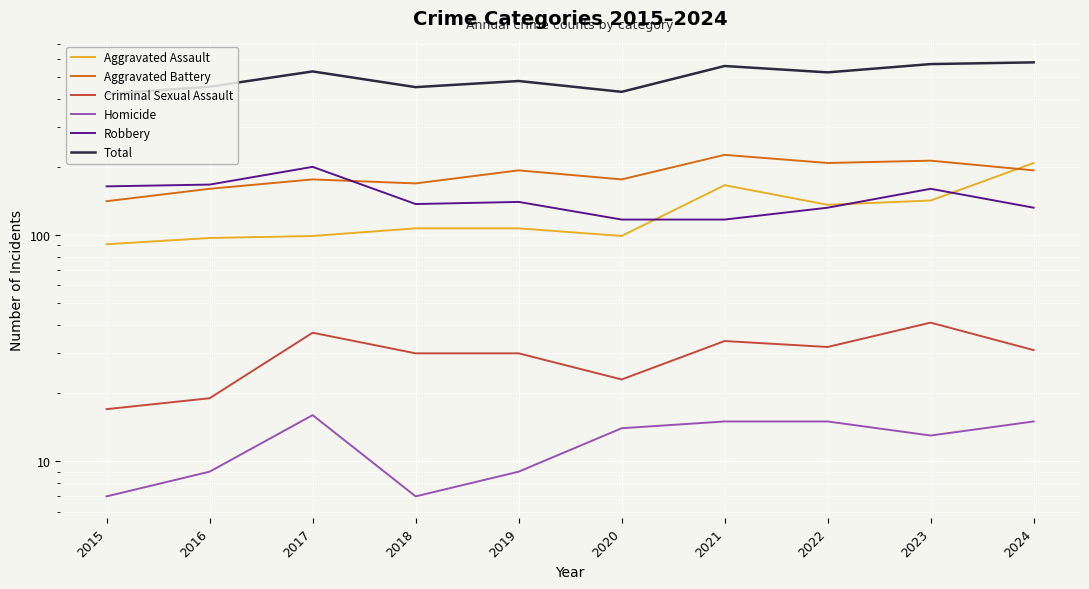

True or false: Aggravated Assault and Total intersect in this chart.

False